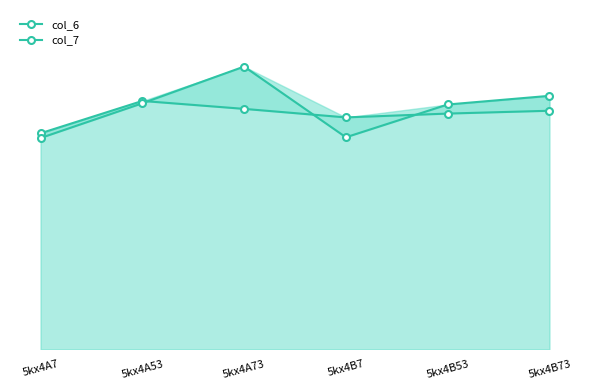

What is the difference between the highest and lowest values at 5kx4B53?

0.2